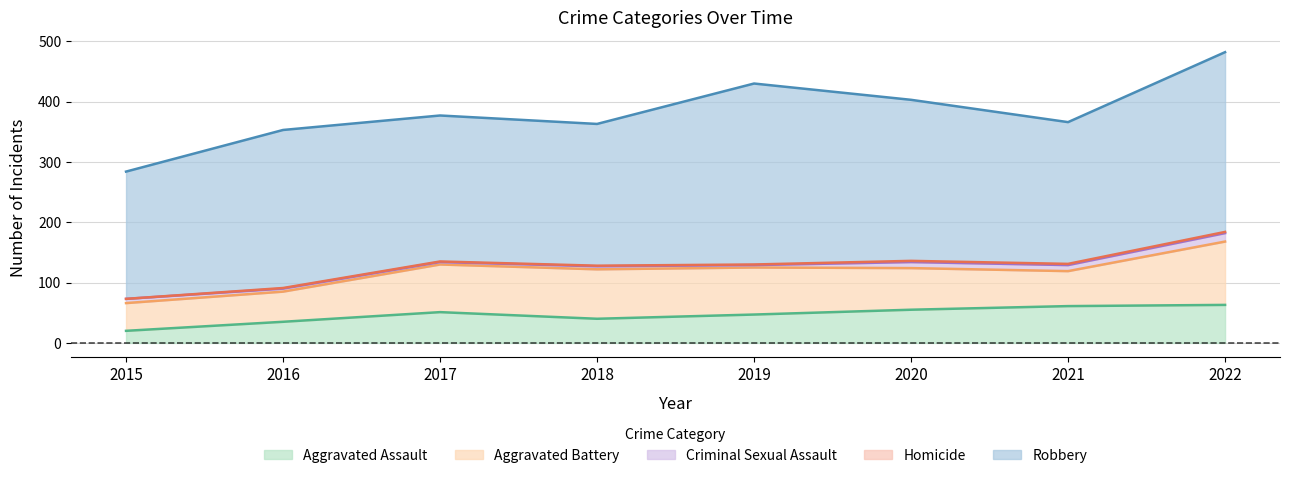

What is the average value of the Homicide series?

1